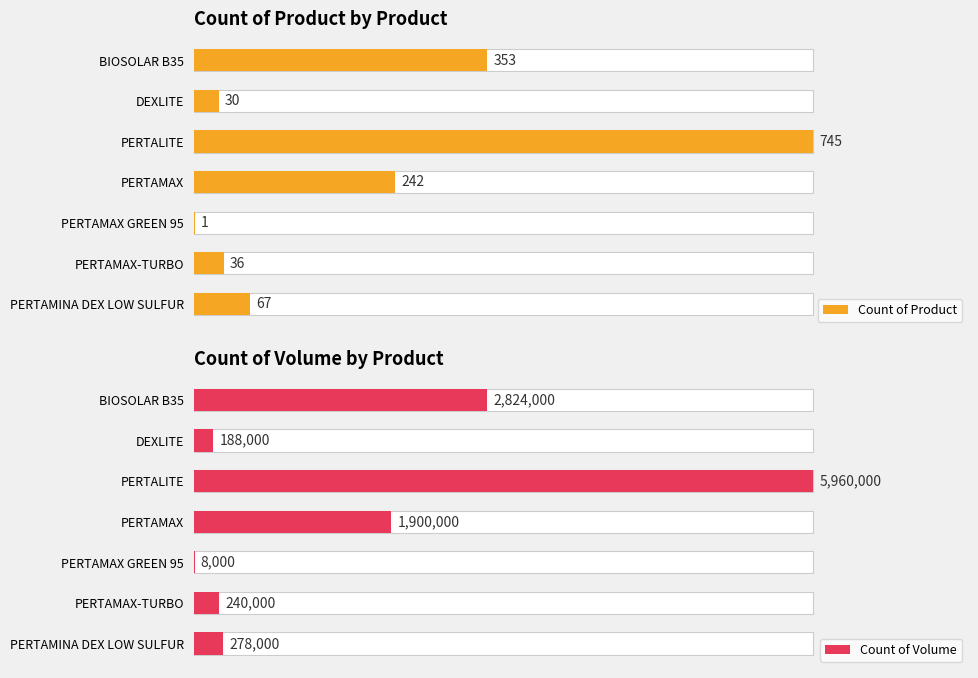

How many bars are there in total?

14